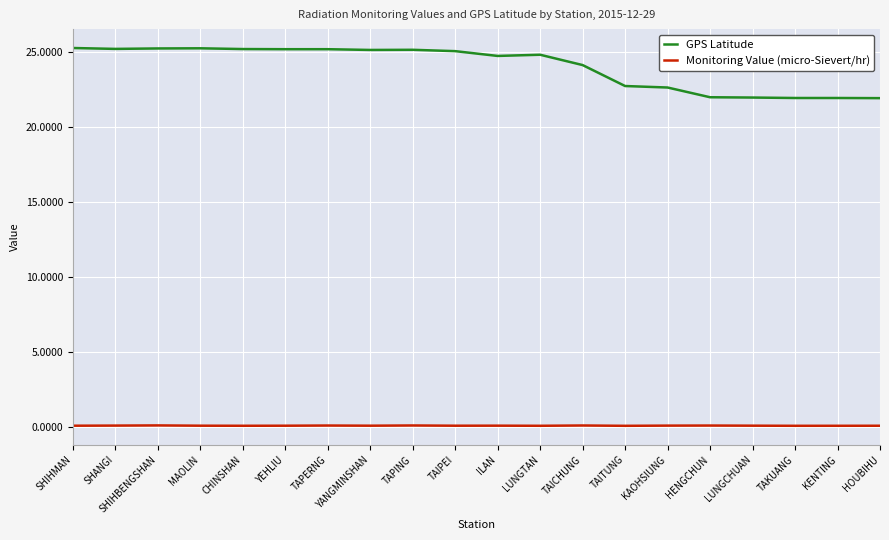

What is the greatest value displayed?

25.3